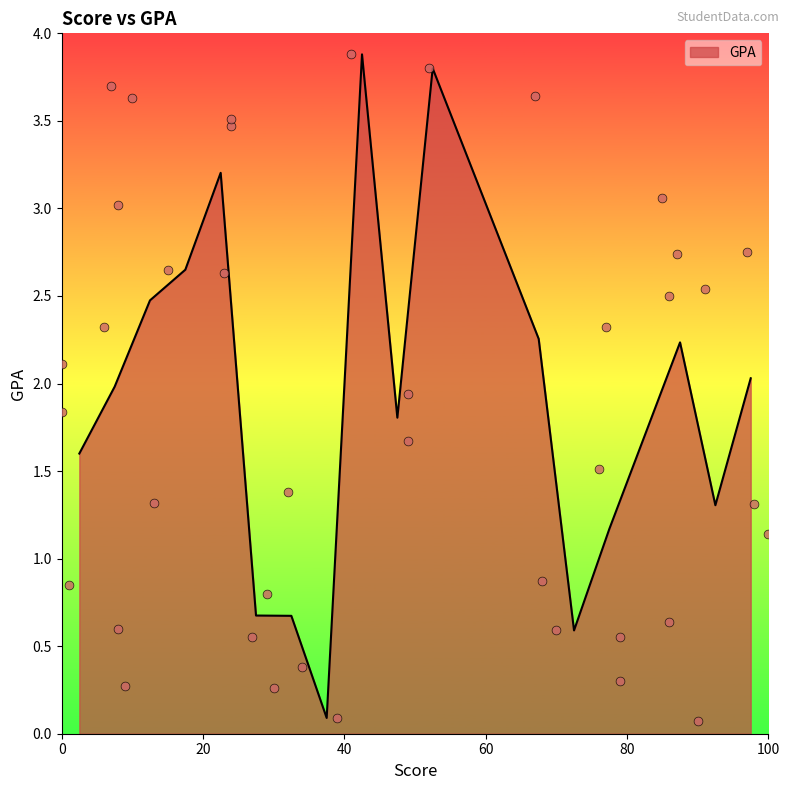

What is the change in value from 1 to 7?

+0.8